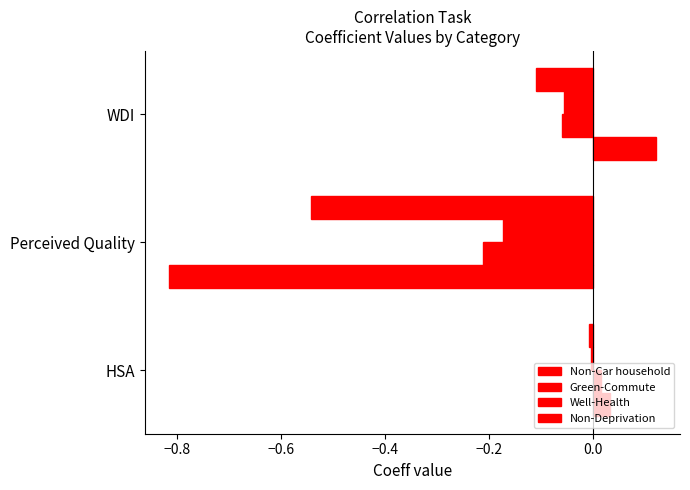

How many data points does each series have?

3